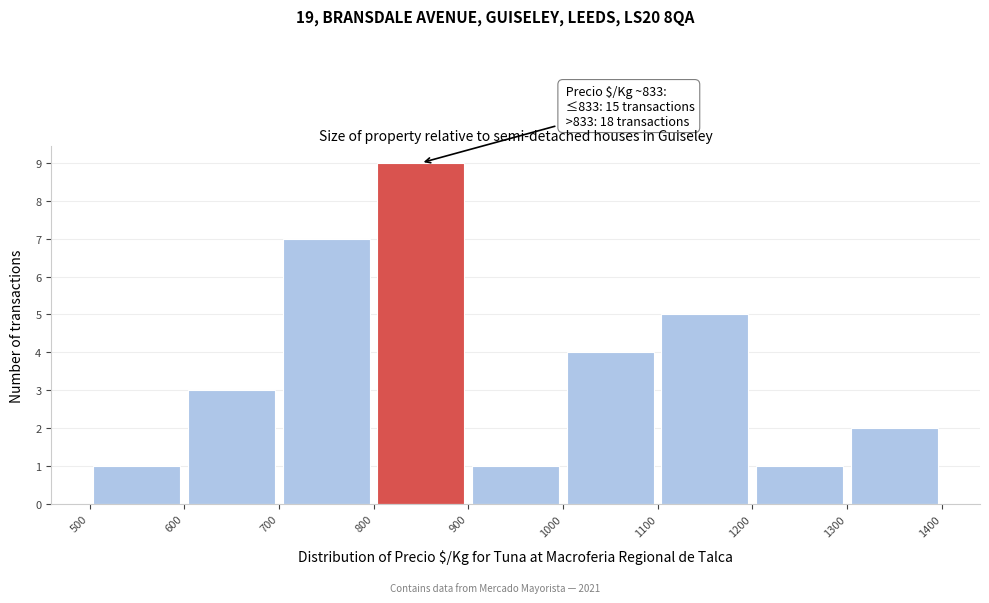

Which range on the x-axis has the tallest bar?

800 to 900